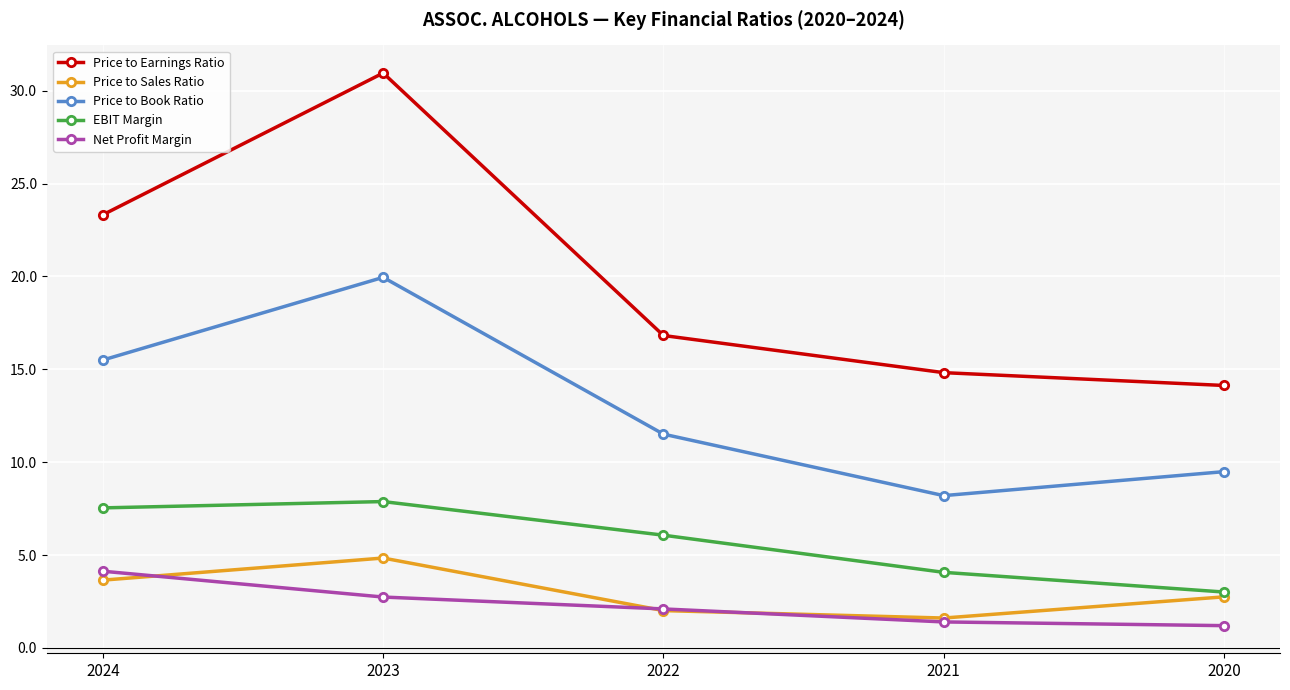

Is the value of Net Profit Margin at 2021 greater than the value of Price to Earnings Ratio at 2022?

No